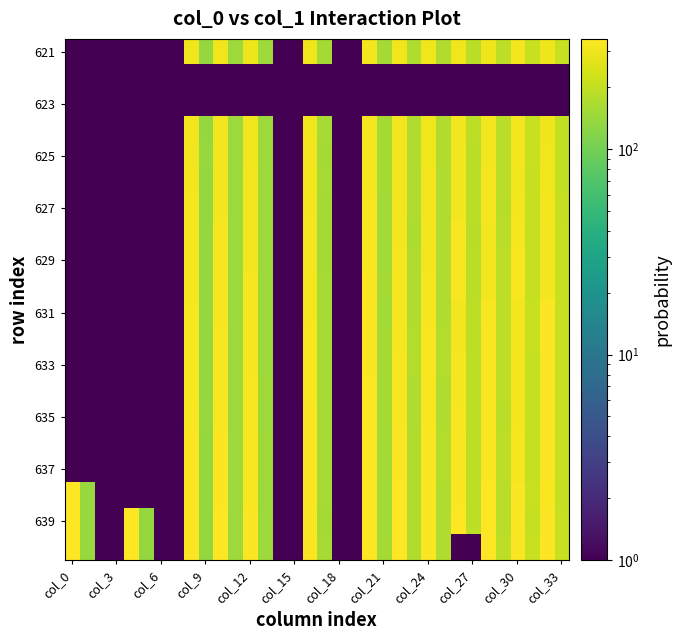

How many data points does each series have?

34